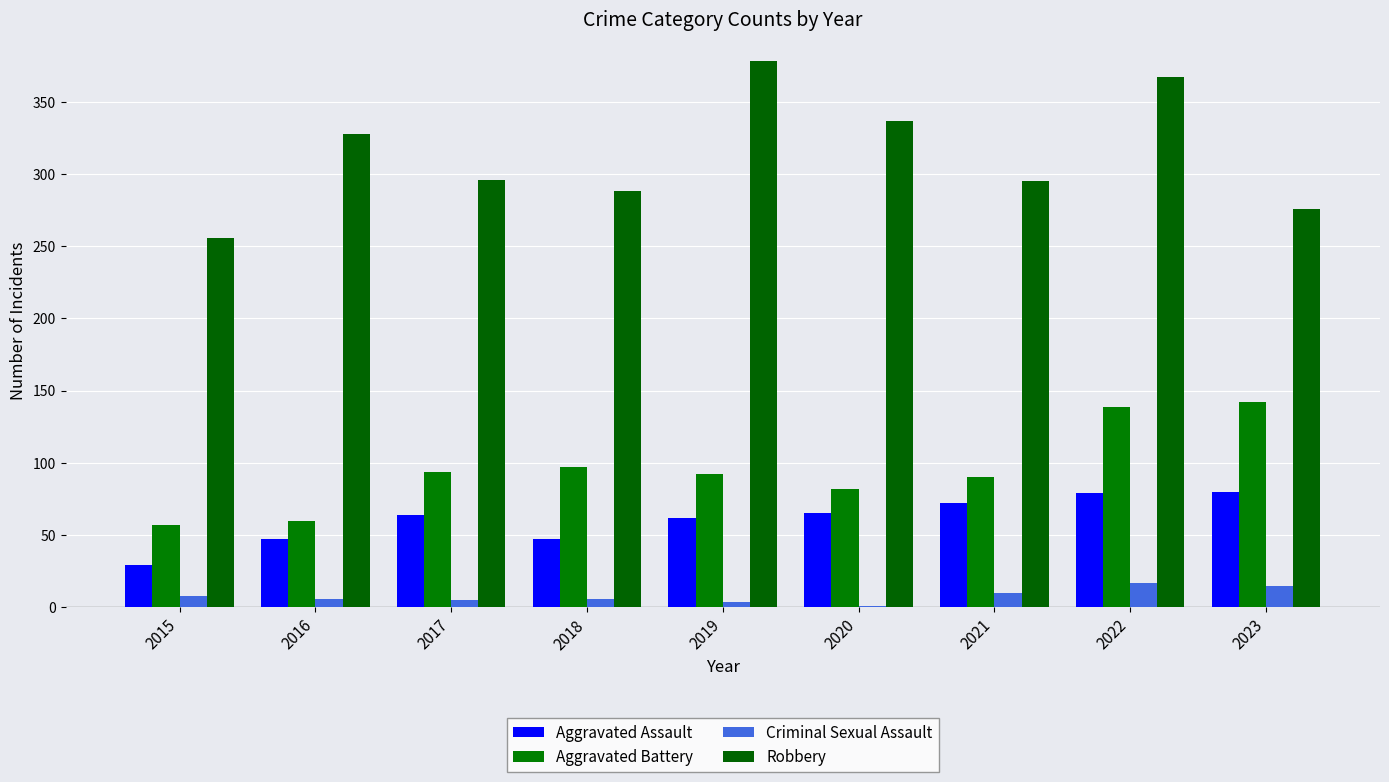

Count the number of categories in the chart.

9